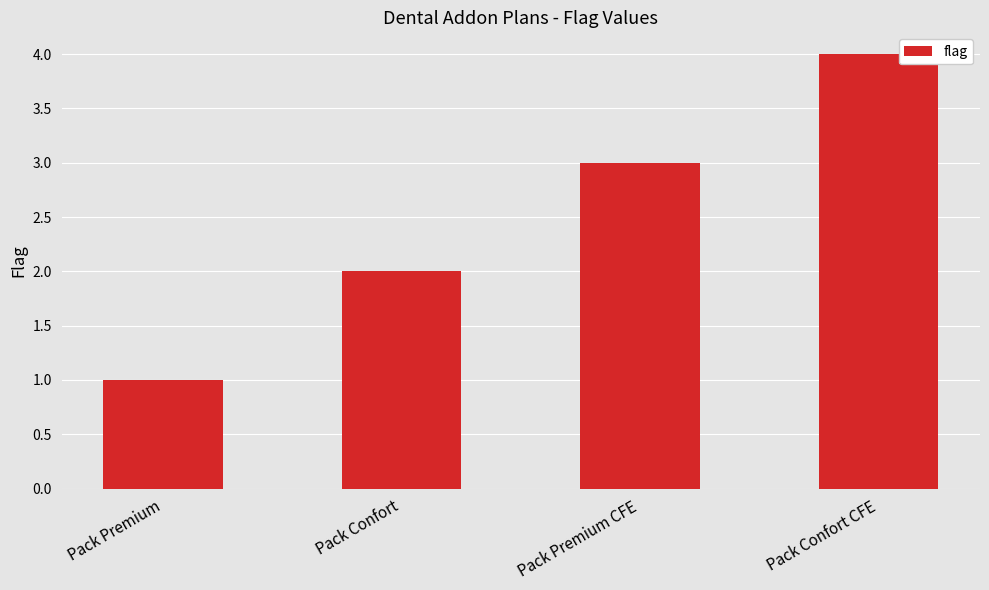

What is the sum of all values?

10